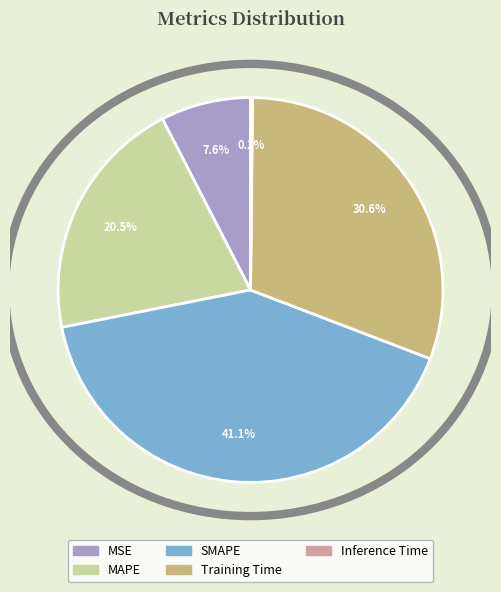

Does any single category account for the majority?

No